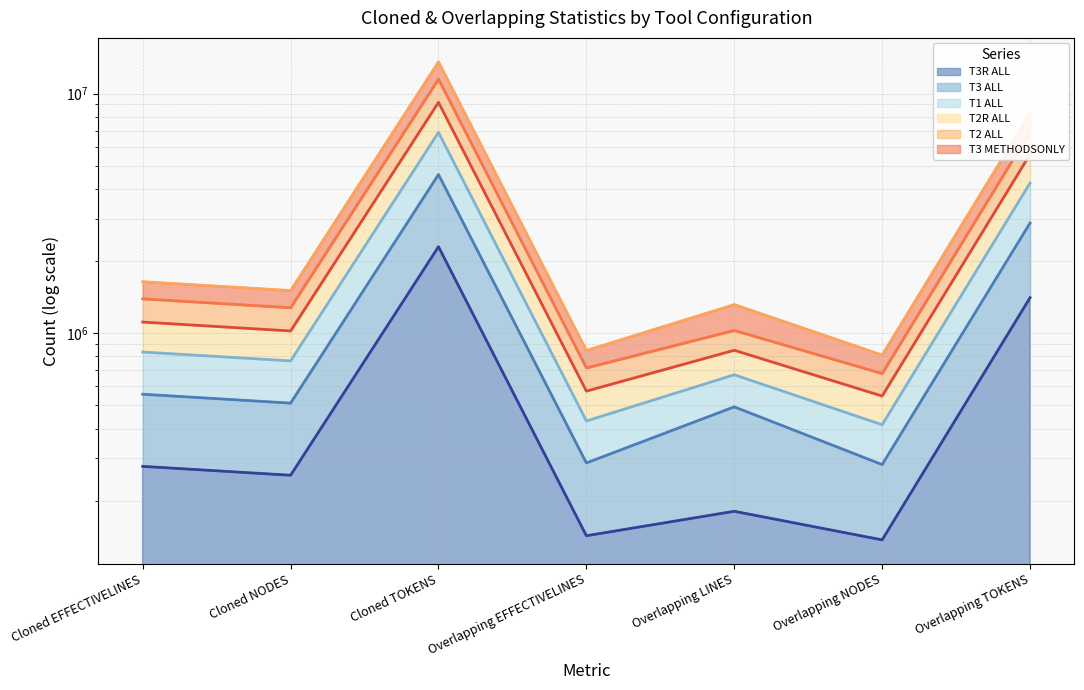

What is the difference between the highest and lowest values at Cloned EFFECTIVELINES?

1112641